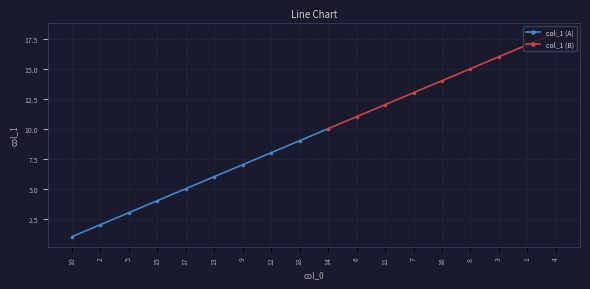

What is the greatest value displayed?

18